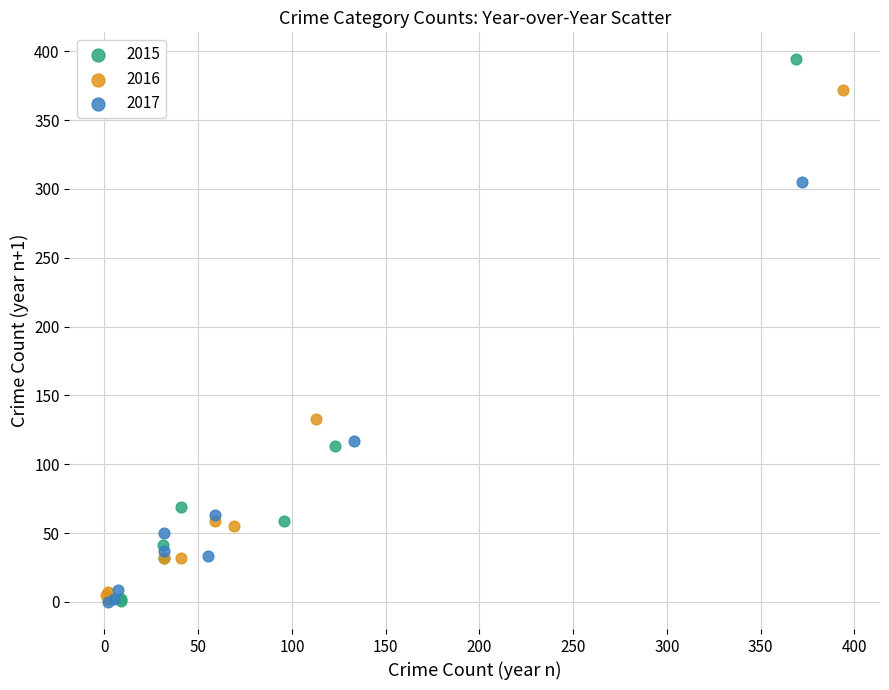

Which series has the widest spread of Y values?

2015